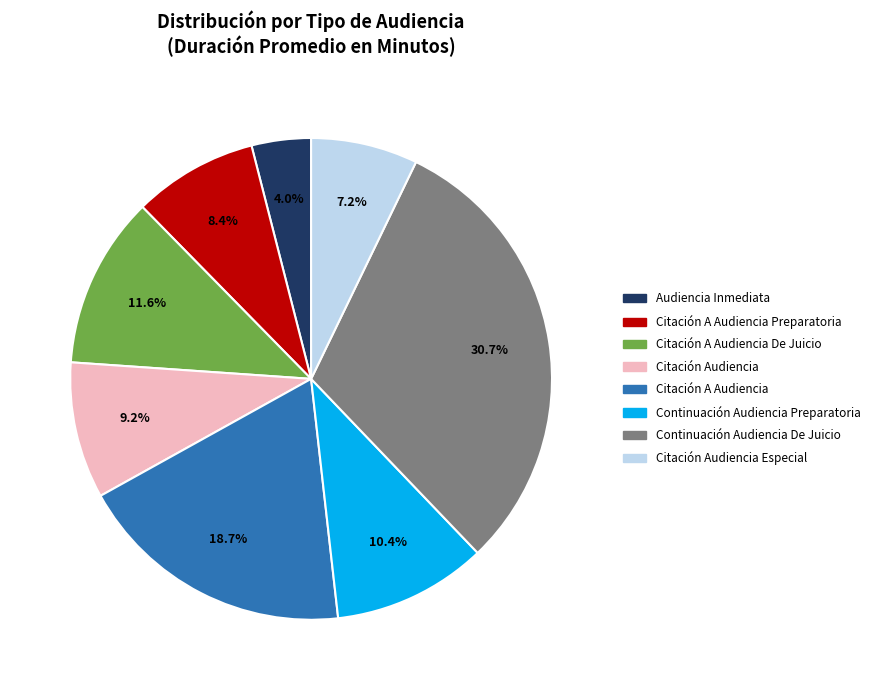

Which slice is the largest?

Continuación Audiencia De Juicio